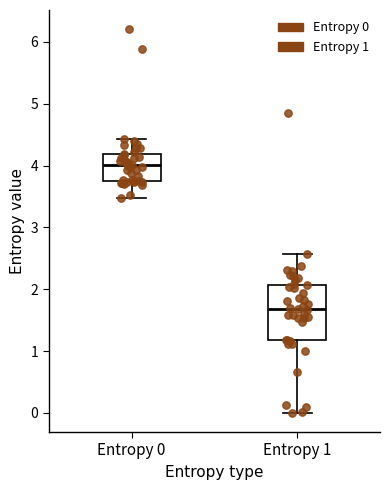

Comparing the boxes themselves (not the whiskers), which one is the tallest?

Entropy 1